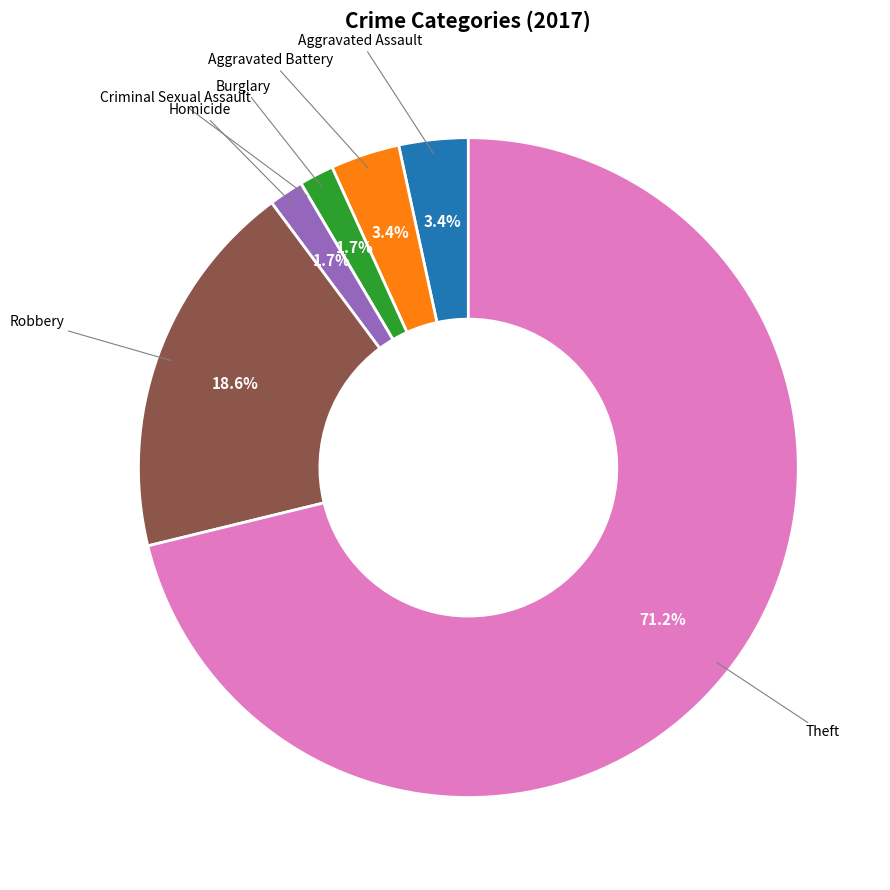

Is there a majority slice in this chart?

Yes